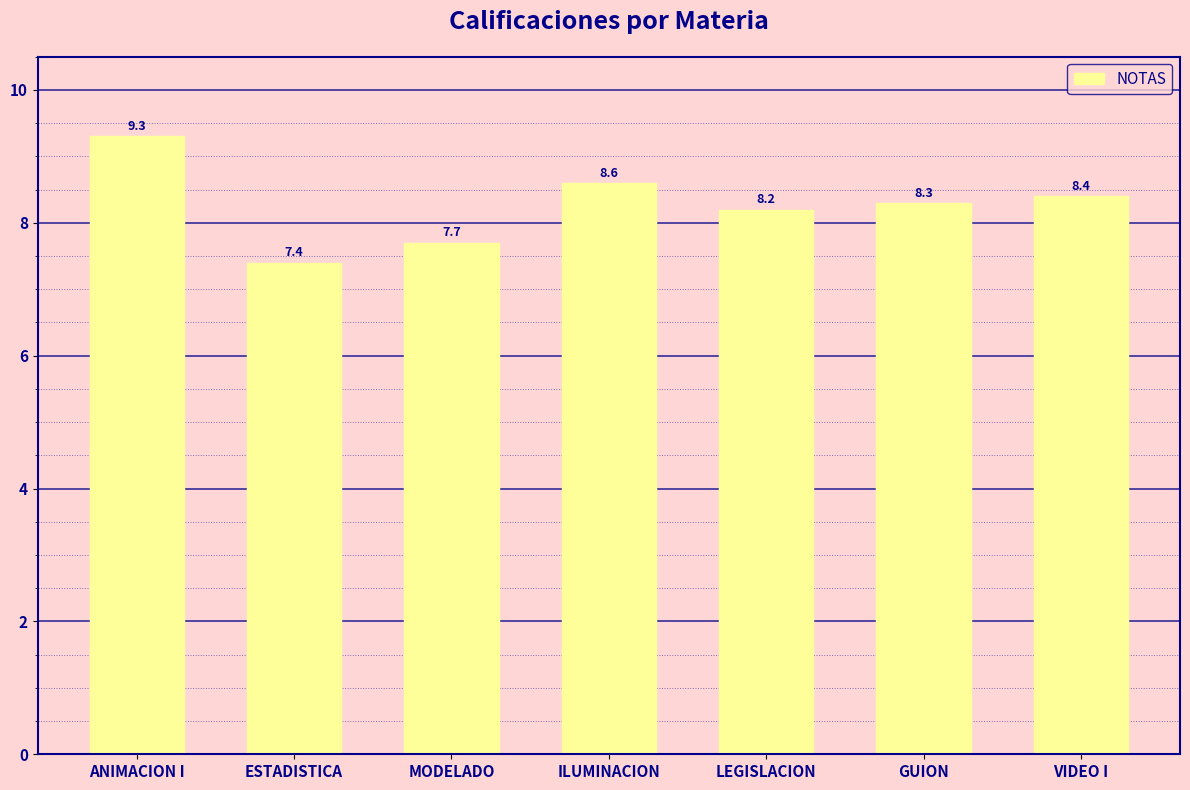

Which label corresponds to the largest value in the chart?

ANIMACION I